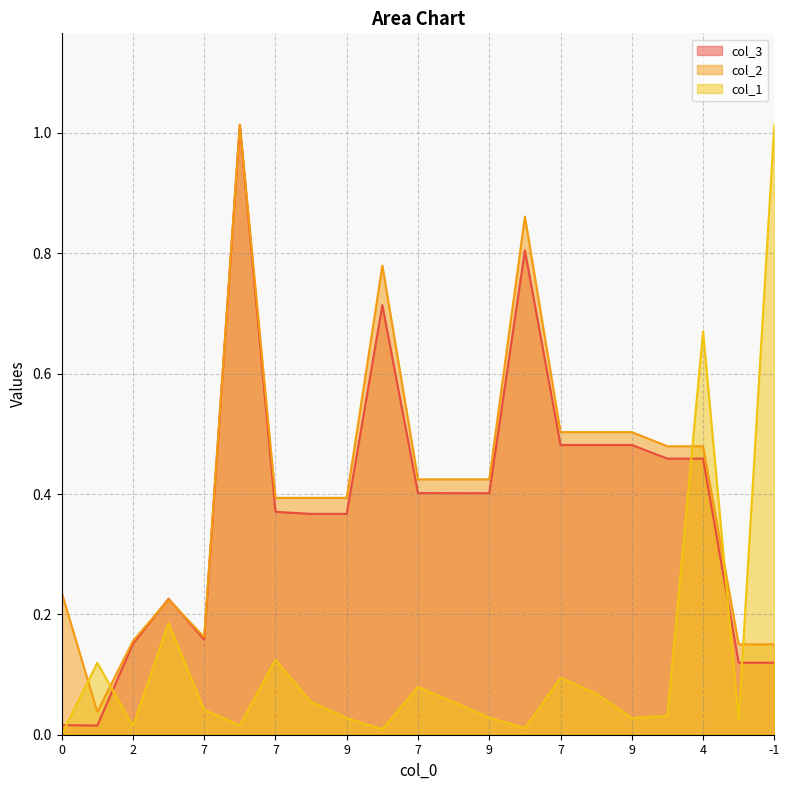

At which category does col_3 reach its first local valley?

1